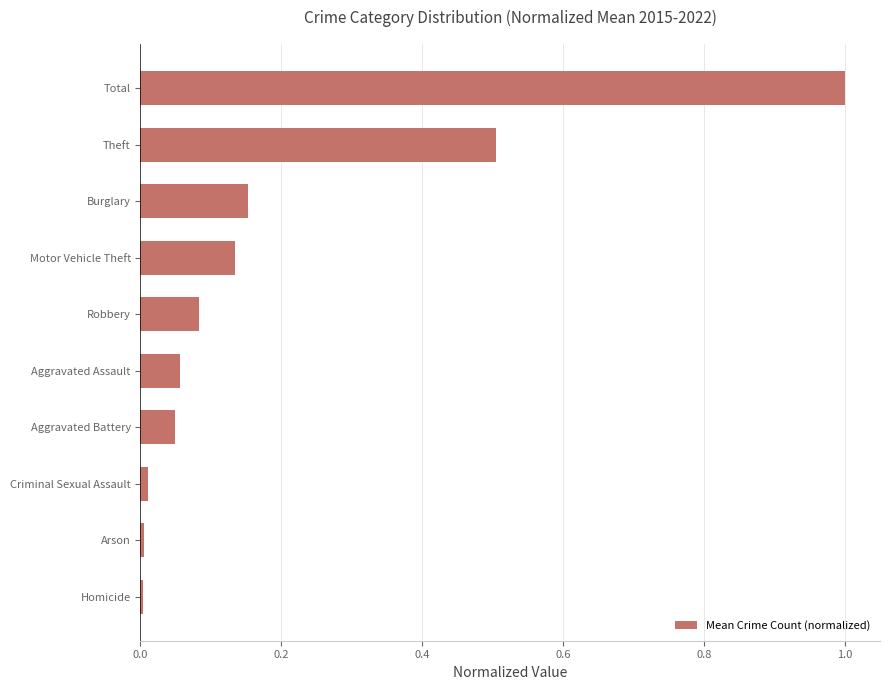

What is the maximum value shown in the chart?

1.0